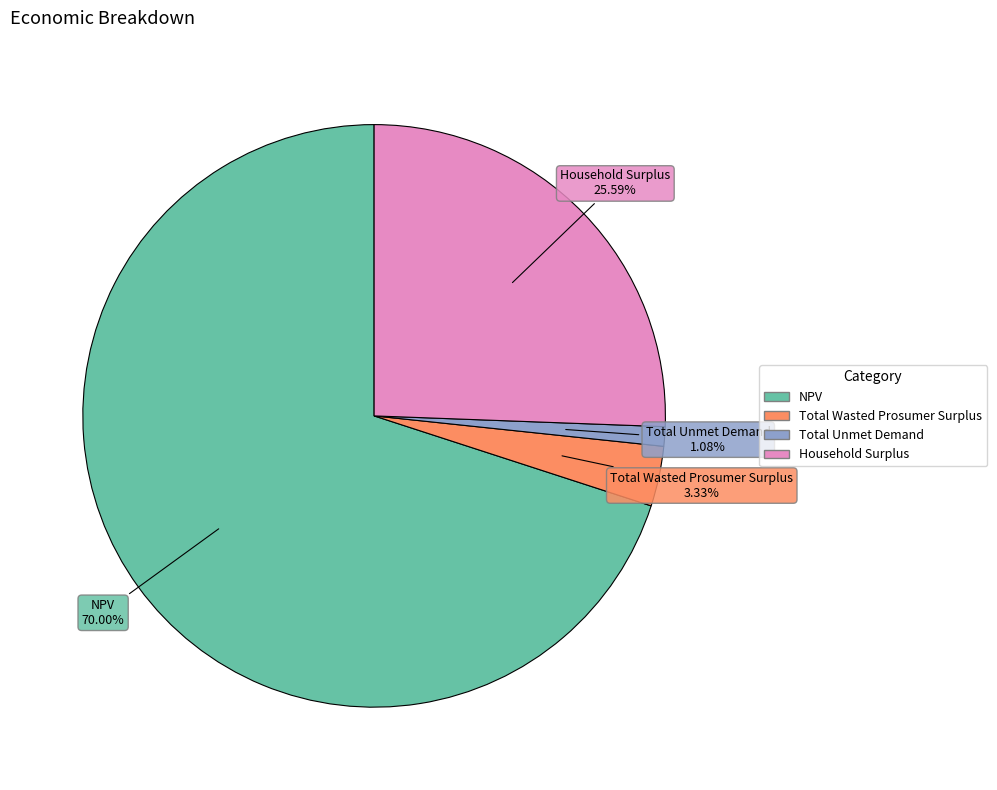

To the nearest percent, what percentage of the pie is NPV?

70%